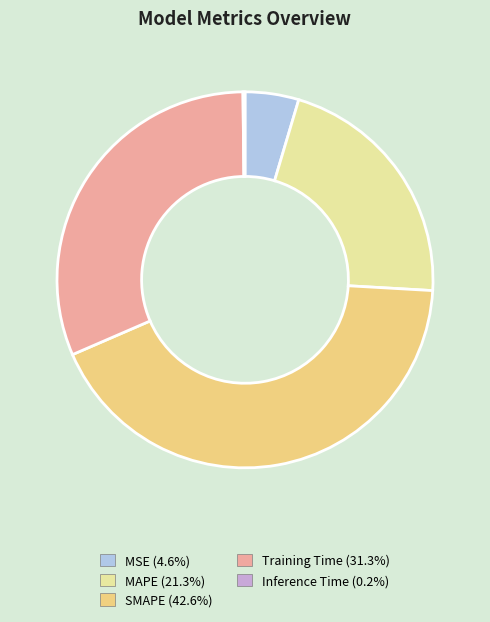

Is the sum of SMAPE and Training Time greater than half?

Yes